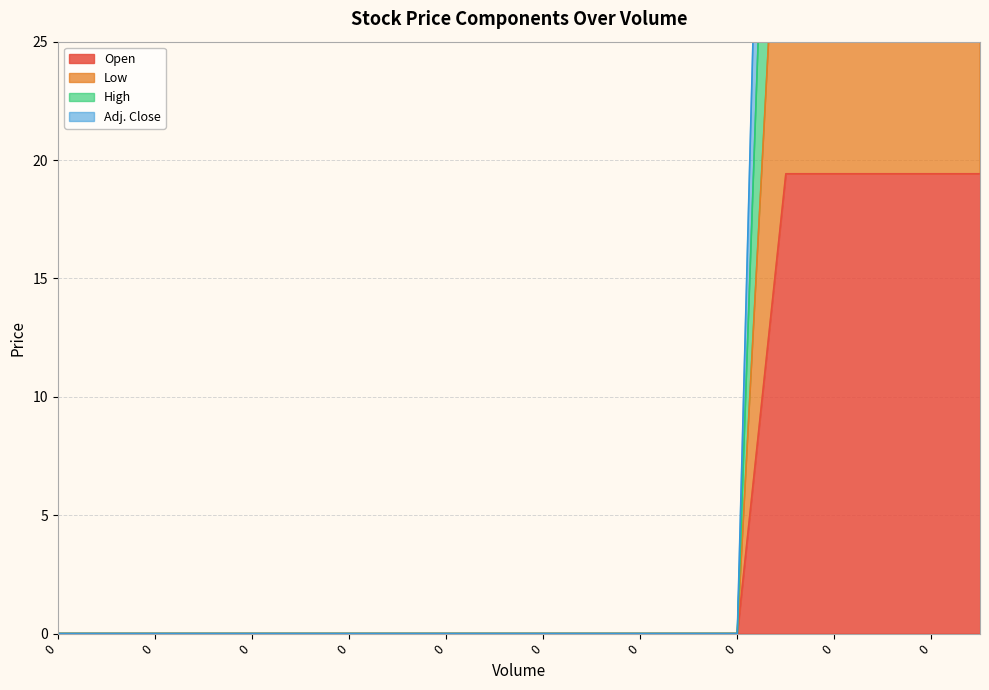

Is it true that Adj. Close equals -18.6 at 0?

False